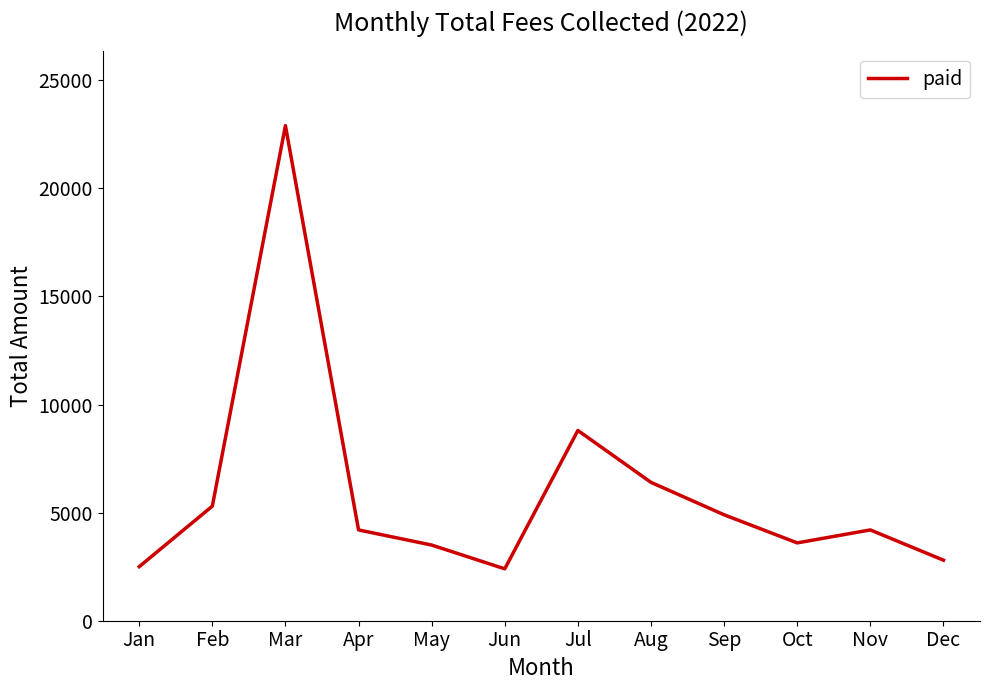

Which has a higher value, Jul or Dec?

Jul